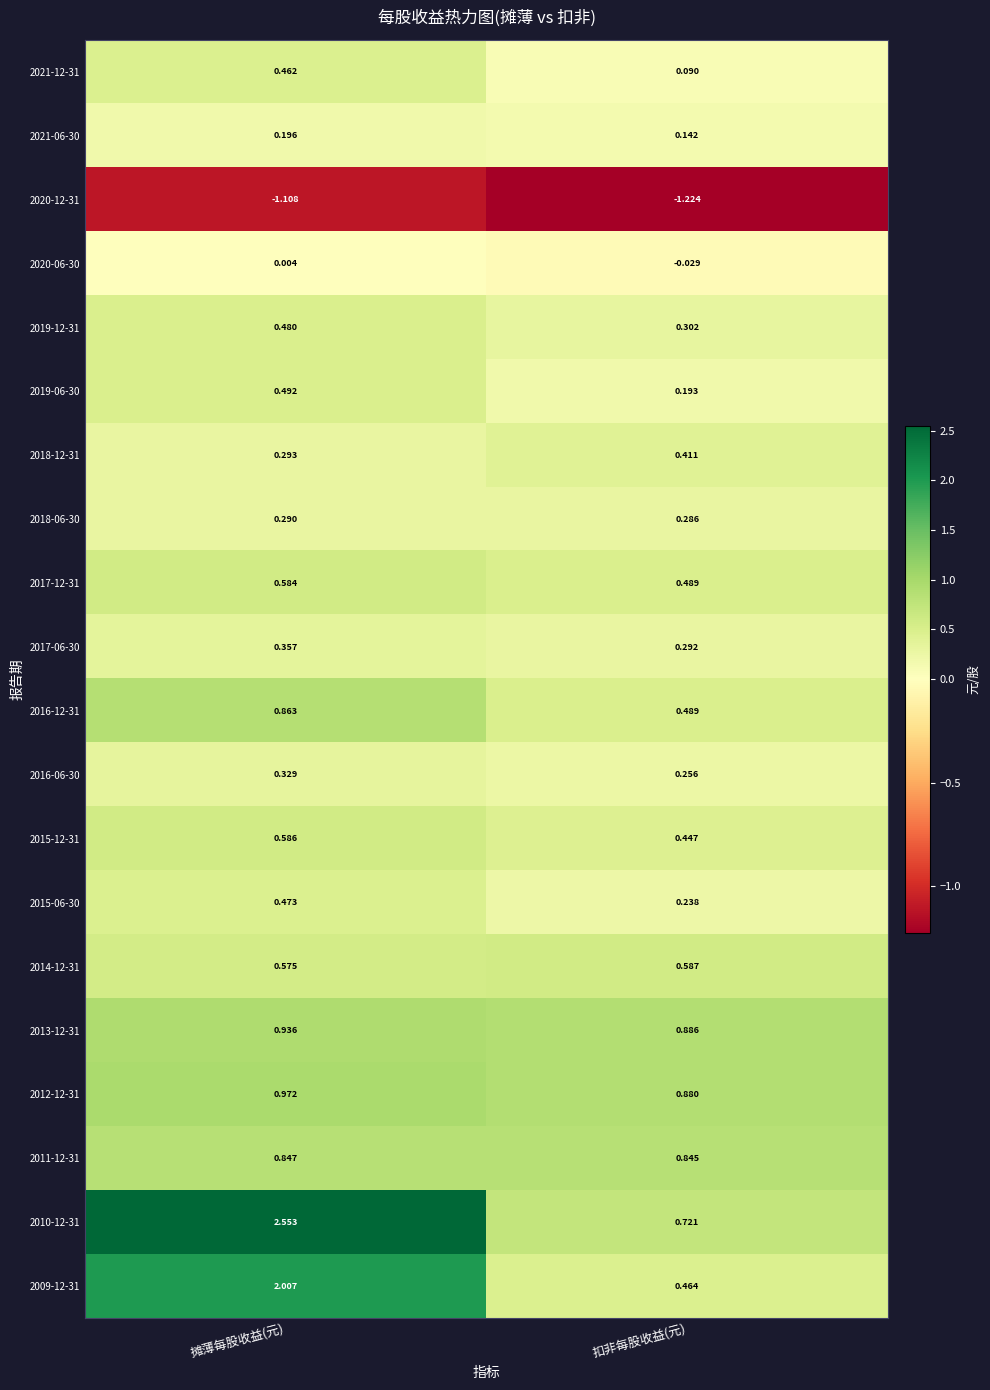

Which label corresponds to the largest value in the chart?

摊薄每股收益(元)